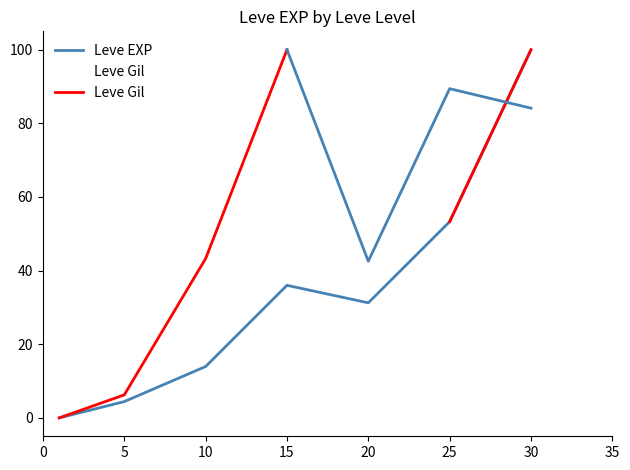

Reading right to left, extract all data points from this chart.

Leve EXP: 100.0	53.3	31.3	36.0	13.9	4.4	0.0
Leve Gil: 84.1	89.4	42.5	100.0	43.3	6.2	0.0